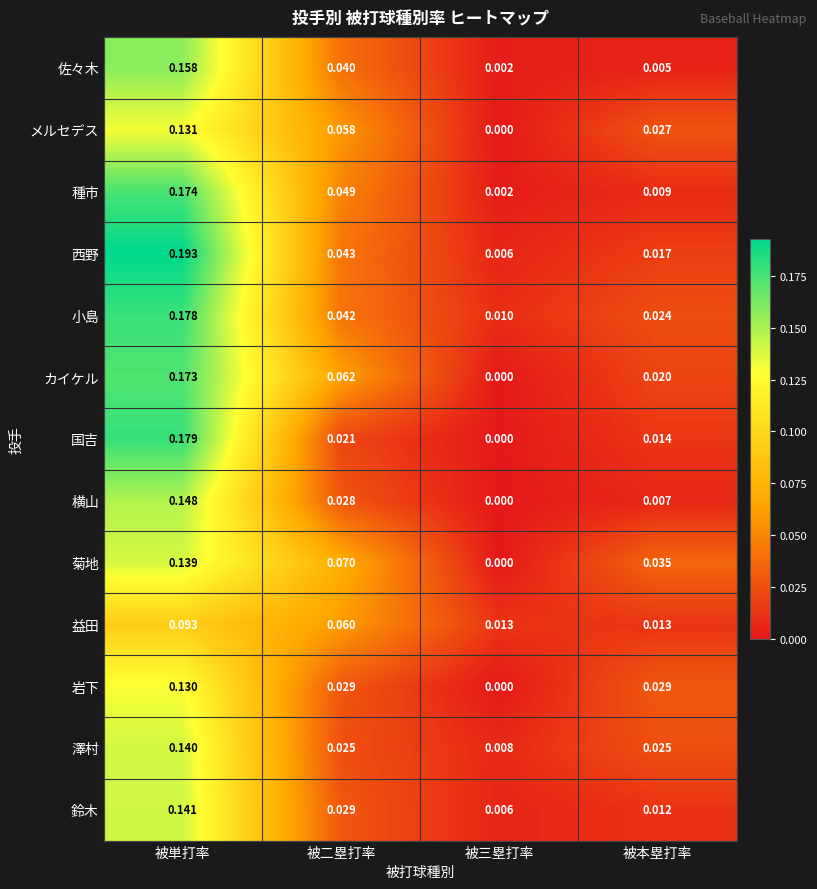

At which category is the sum across all series the highest?

被単打率